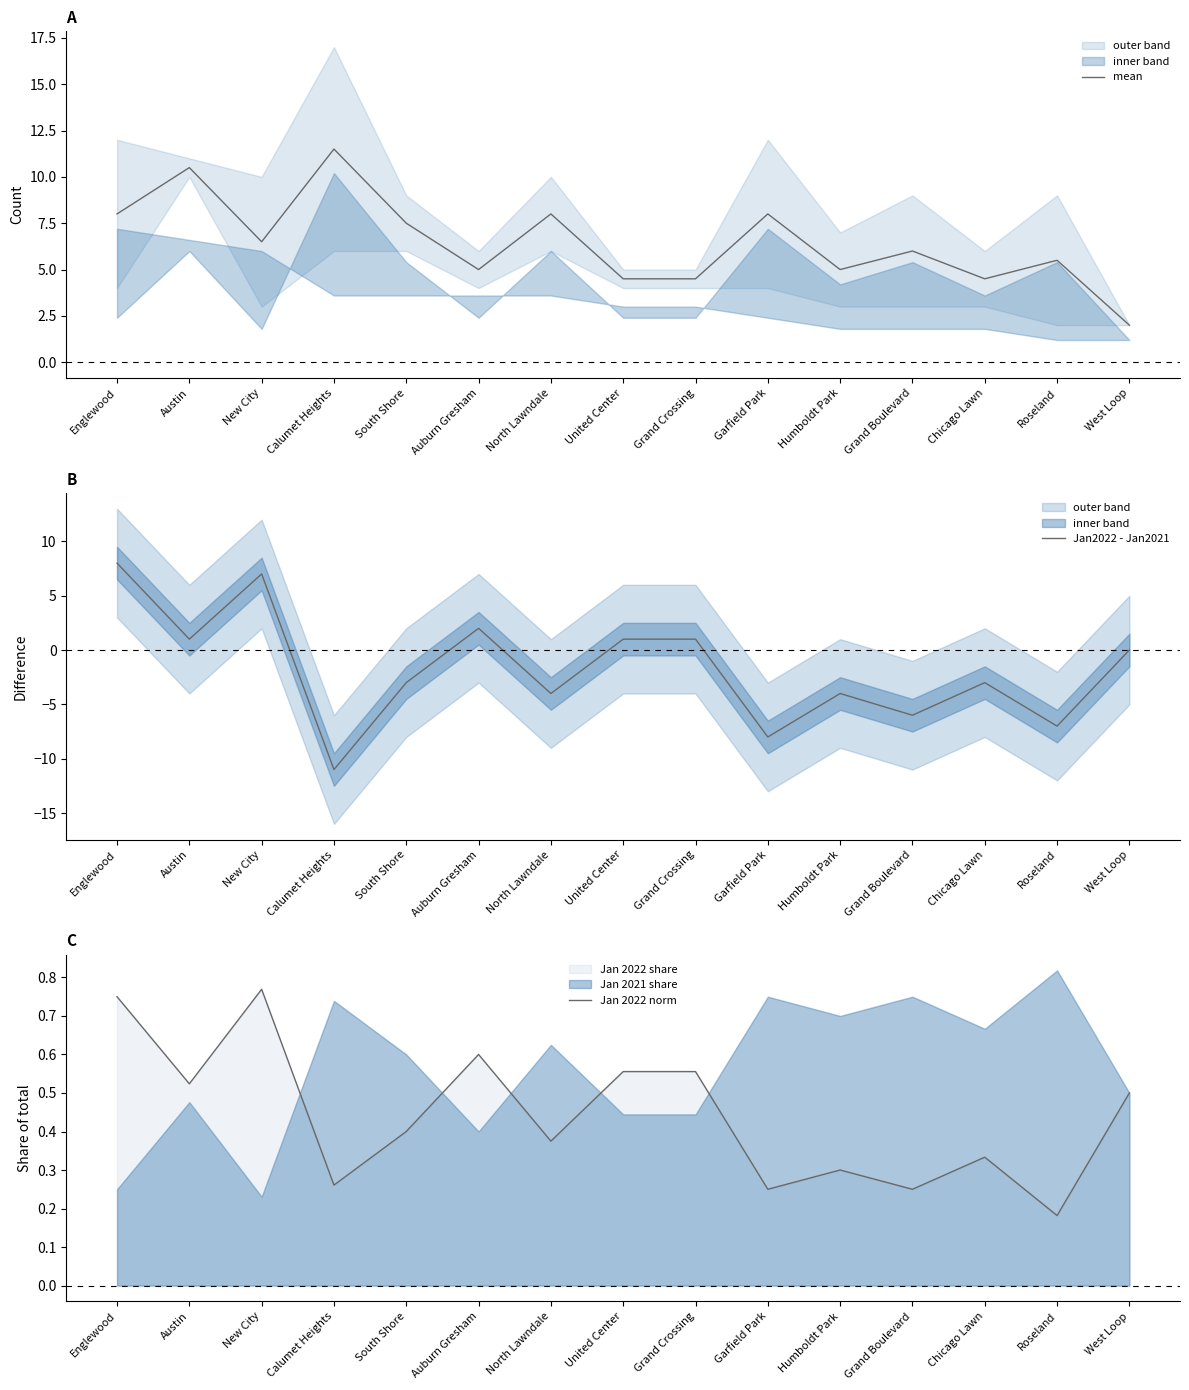

How many interior local peaks does the Jan2022 - Jan2021 series have?

4